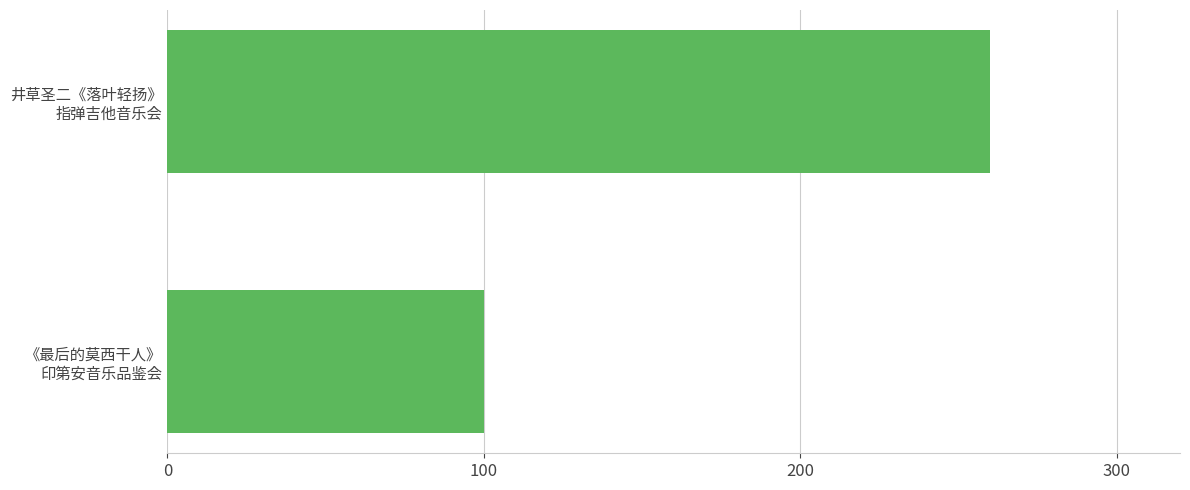

What is the average value?

180